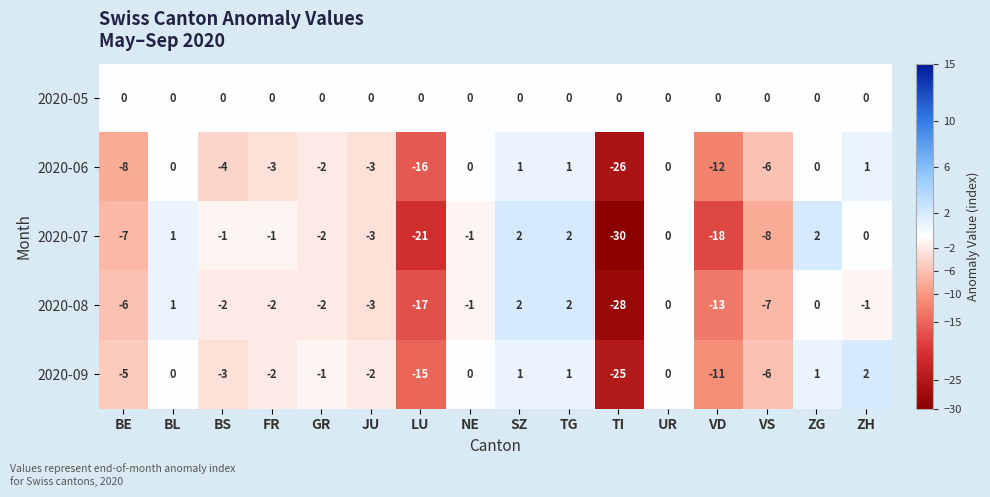

Which series has the largest total across all categories?

2020-05